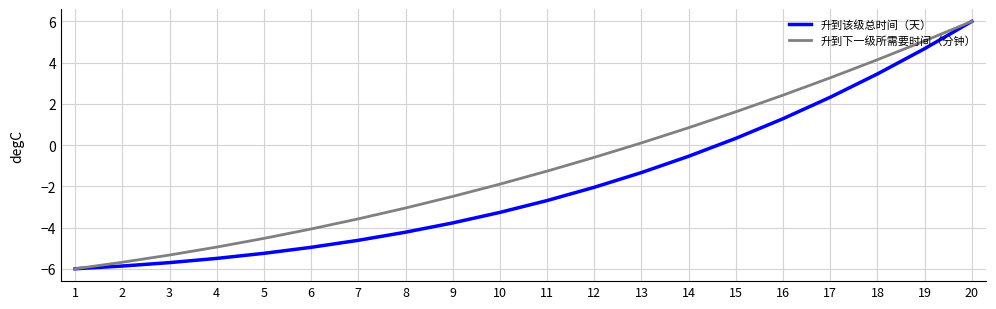

What is the spread (max minus min) of values at 10?

1.4